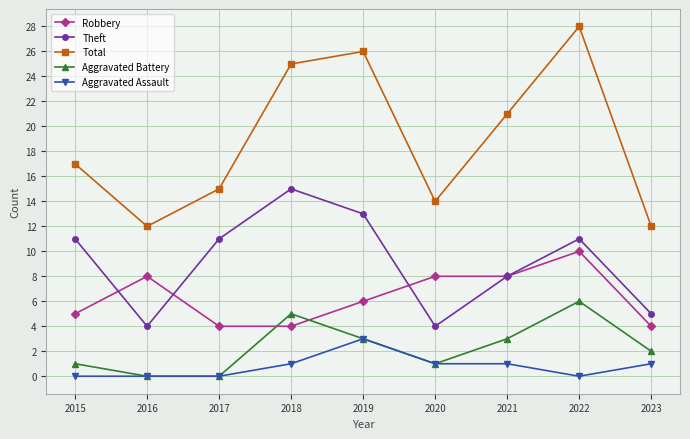

Reading right to left, extract all data points from this chart.

Robbery: 4	10	8	8	6	4	4	8	5
Theft: 5	11	8	4	13	15	11	4	11
Total: 12	28	21	14	26	25	15	12	17
Aggravated Battery: 2	6	3	1	3	5	0	0	1
Aggravated Assault: 1	0	1	1	3	1	0	0	0